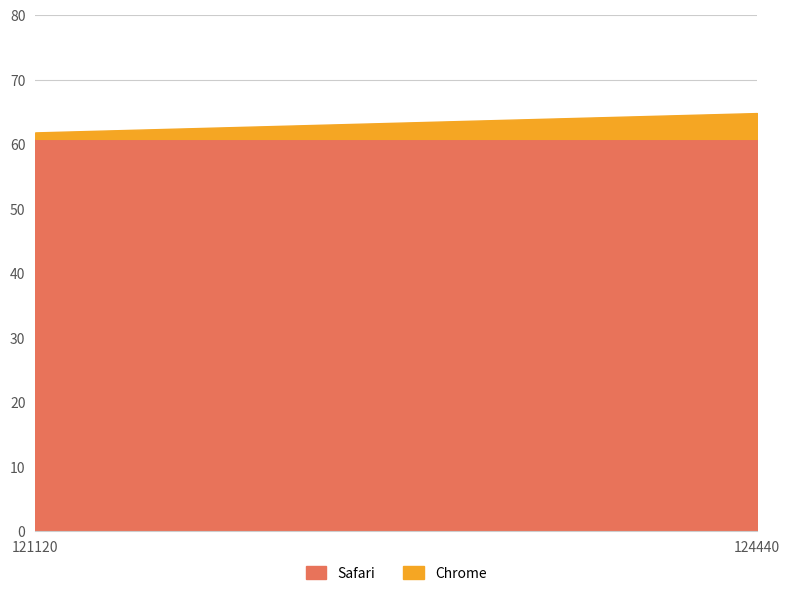

What is the value of the Chrome point at the 1st from the left?

1.0